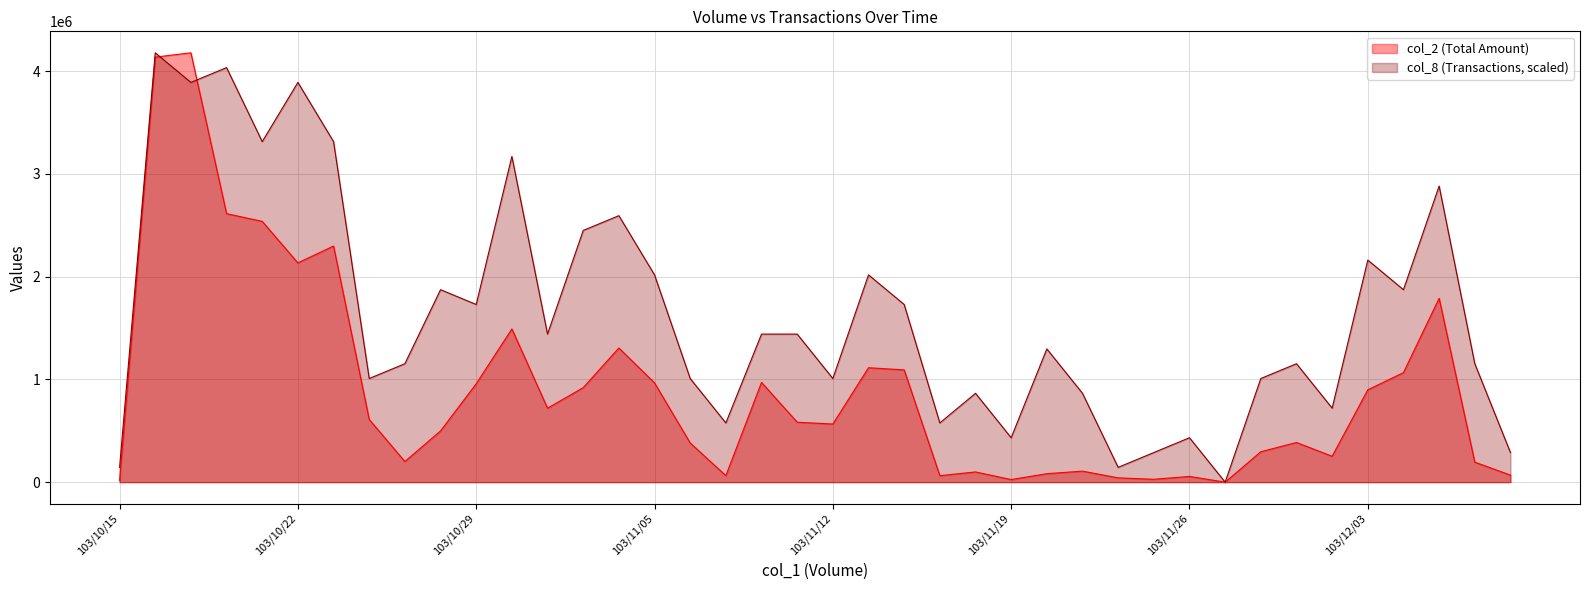

Reading left to right, what are all the values shown in this chart?

col_2 (Total Amount): 16900.0	4135670.0	4177590.0	2612360.0	2537500.0	2133340.0	2297260.0	609760.0	200560.0	498390.0	957330.0	1490970.0	719250.0	919320.0	1305240.0	965670.0	381140.0	63290.0	970330.0	583350.0	565400.0	1113200.0	1092370.0	63000.0	99350.0	25180.0	82360.0	106950.0	41800.0	27850.0	55600.0	0.0	296000.0	386040.0	251530.0	898220.0	1065700.0	1788820.0	194460.0	68300.0
col_8 (Transactions): 144054.8	4177590.0	3889480.3	4033535.2	3313261.0	3889480.3	3313261.0	1008383.8	1152438.6	1872712.8	1728657.9	3169206.2	1440548.3	2448932.1	2592986.9	2016767.6	1008383.8	576219.3	1440548.3	1440548.3	1008383.8	2016767.6	1728657.9	576219.3	864329.0	432164.5	1296493.4	864329.0	144054.8	288109.7	432164.5	0.0	1008383.8	1152438.6	720274.1	2160822.4	1872712.8	2881096.6	1152438.6	288109.7